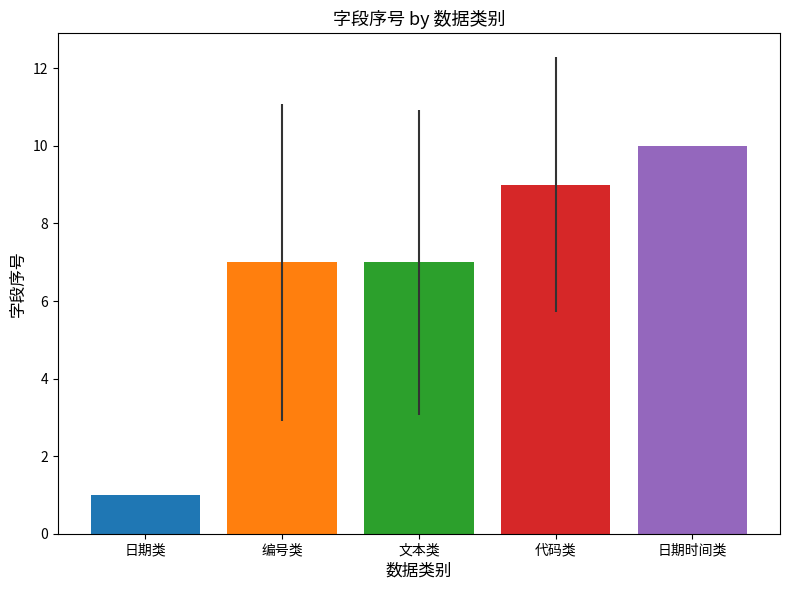

Which category has the highest value across all series?

日期时间类